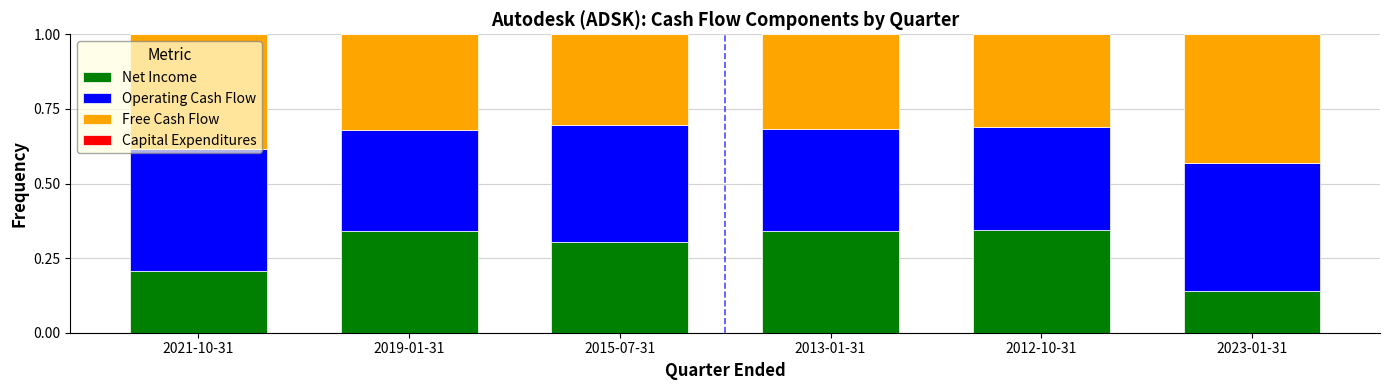

How many Net Income values are between 0 and 1?

6